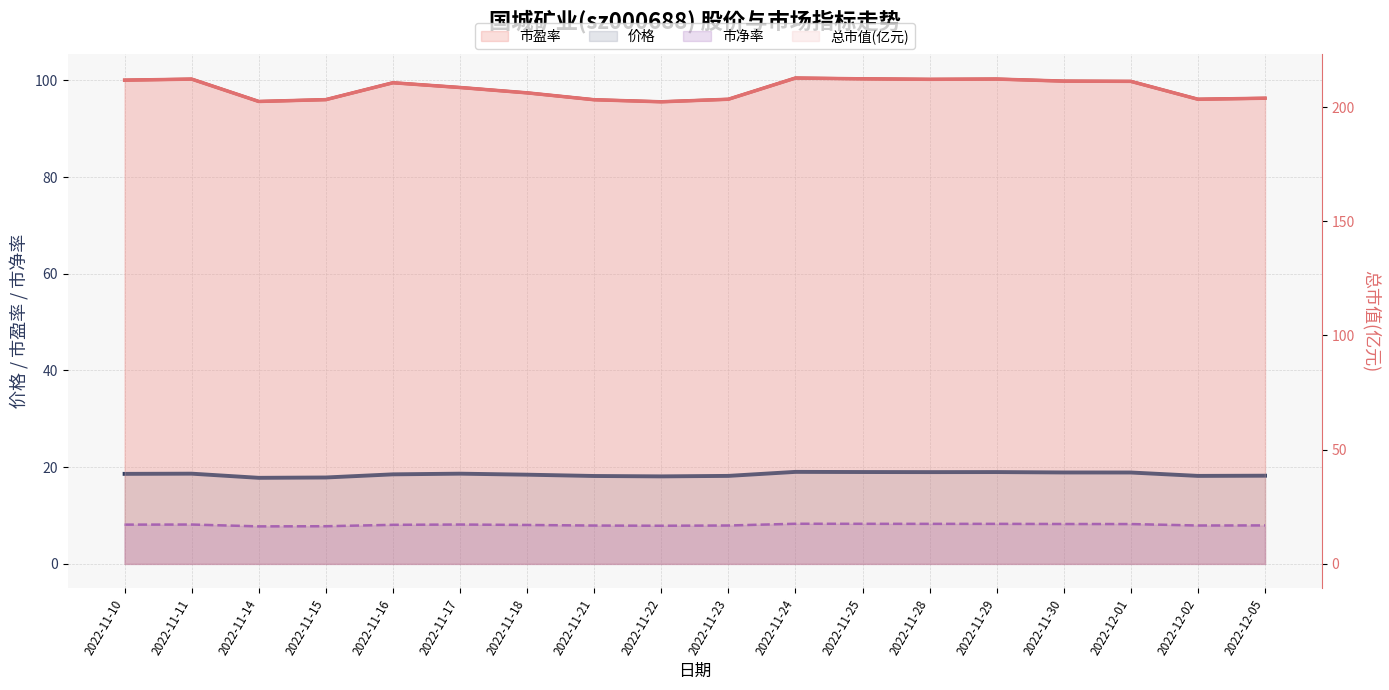

What is the difference between the maximum and minimum values in the 市净率 series?

0.5